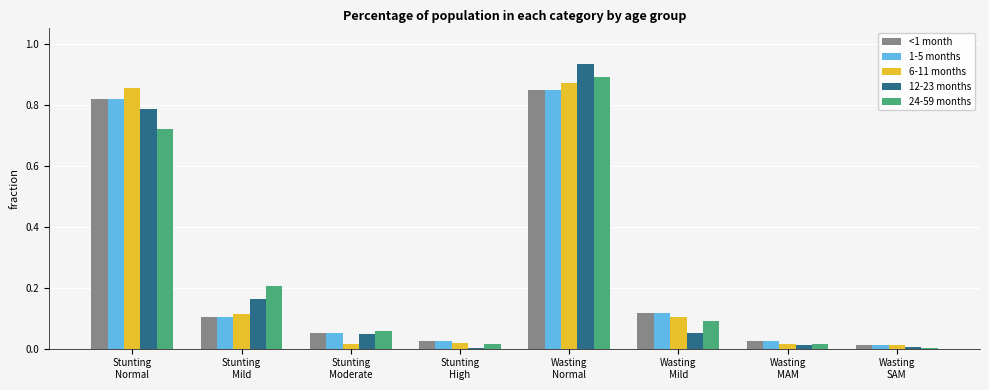

What is the sum of all 1-5 months values?

2.0